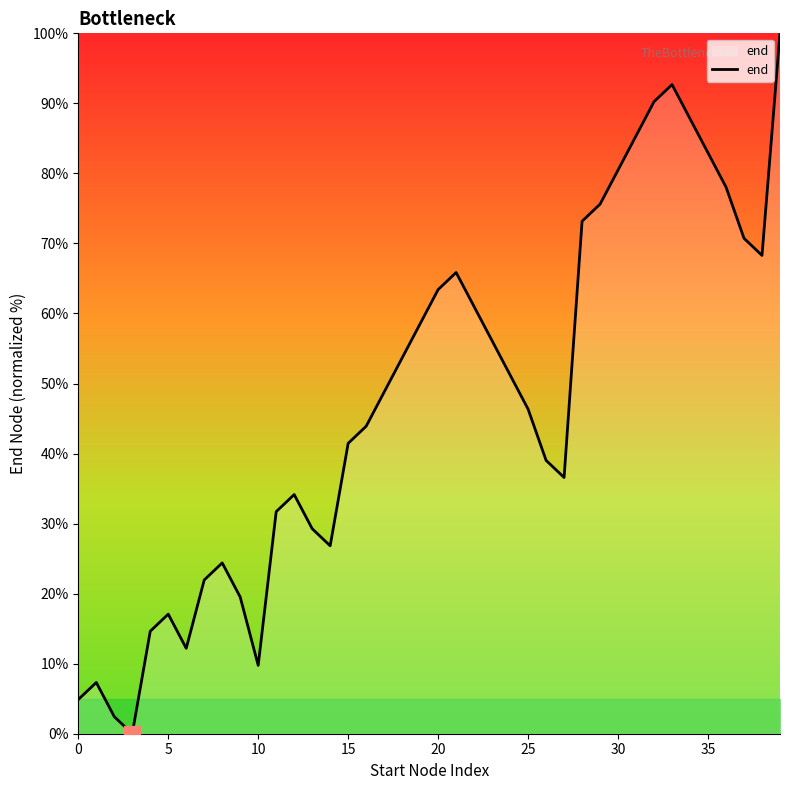

What is the maximum value shown in the chart?

100.0